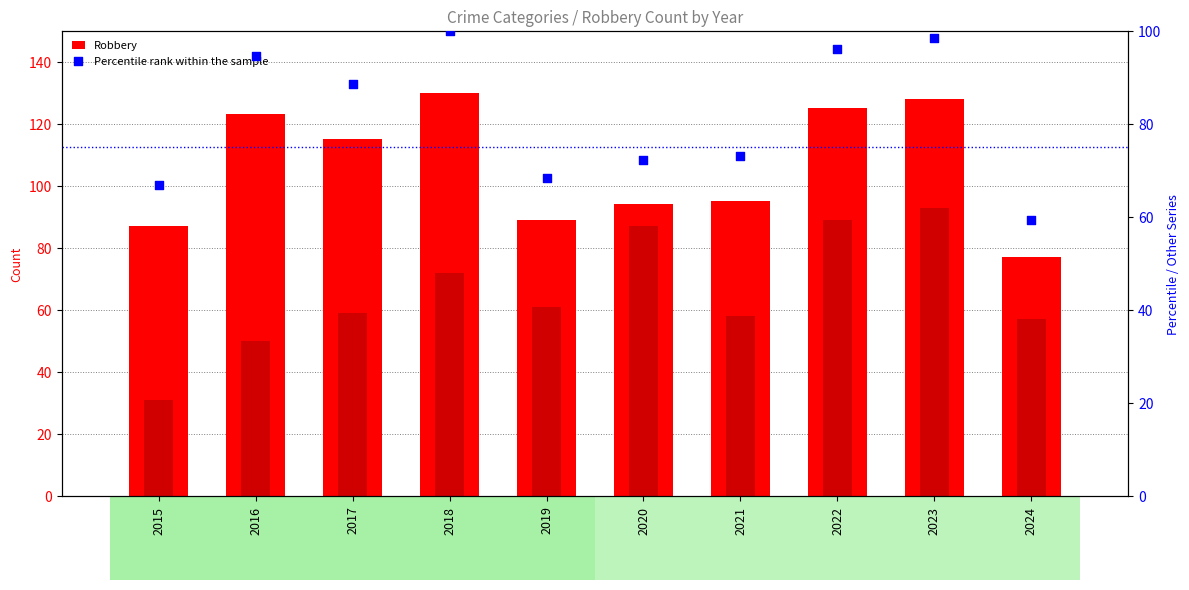

At how many categories does at least one series exceed 66?

10